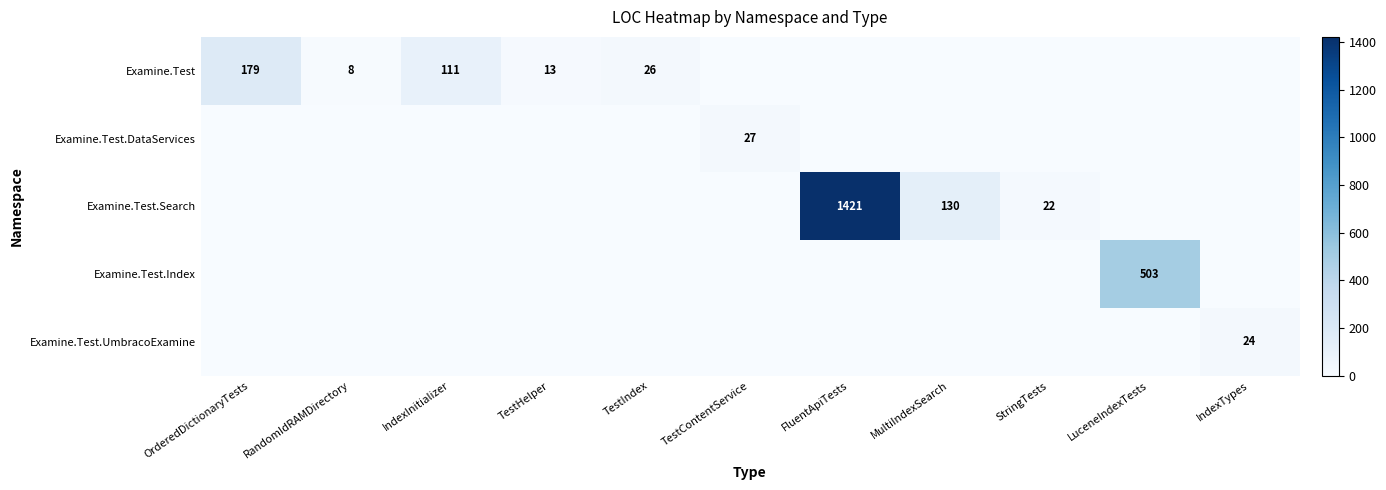

Is it true that Examine.Test.DataServices equals 27 at TestContentService?

True